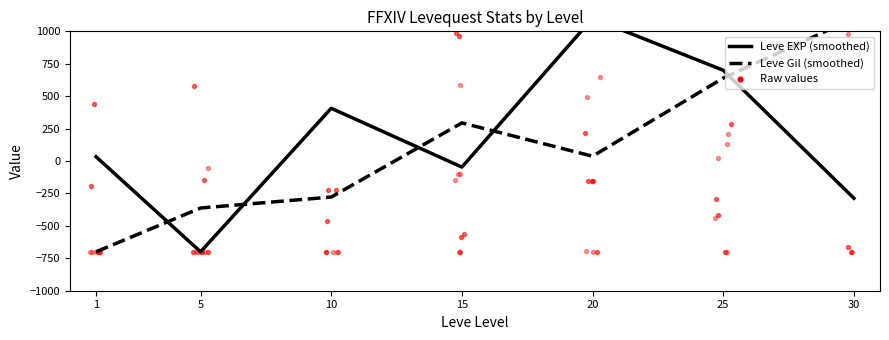

Is the value of Leve Gil (smoothed) at 10 greater than the value of Leve EXP (smoothed) at 15?

No